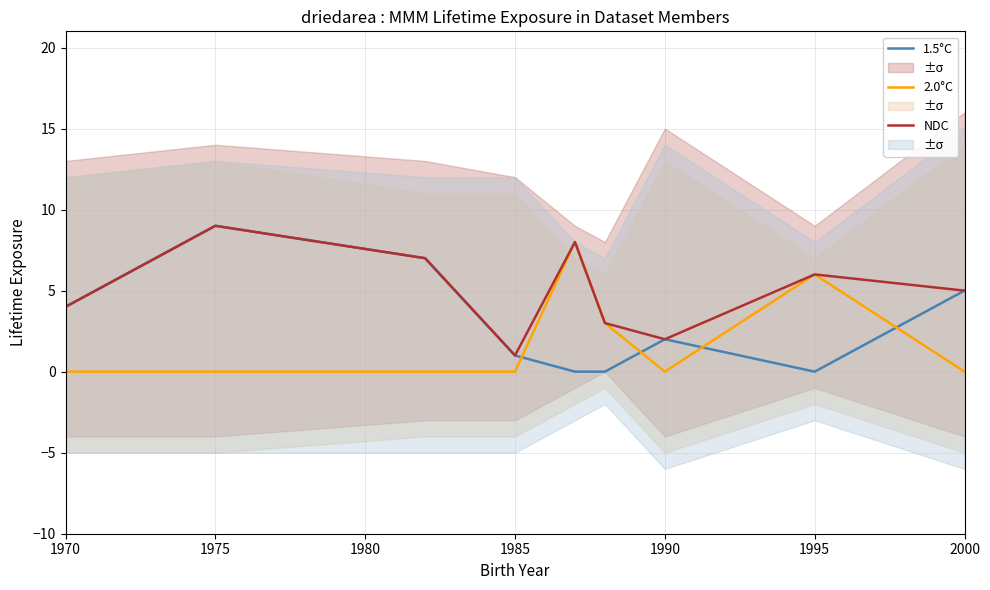

How many NDC values are between 3 and 7?

5